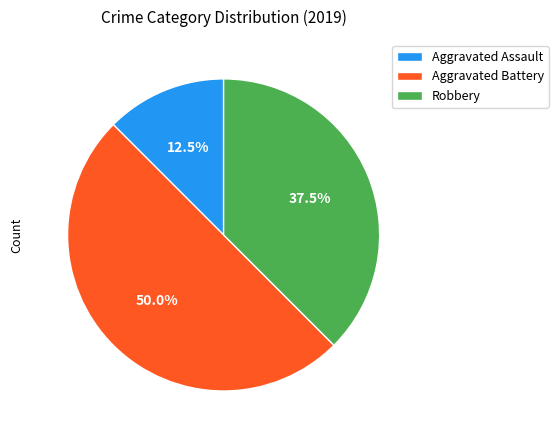

True or false: Aggravated Assault accounts for 3% of the total.

False